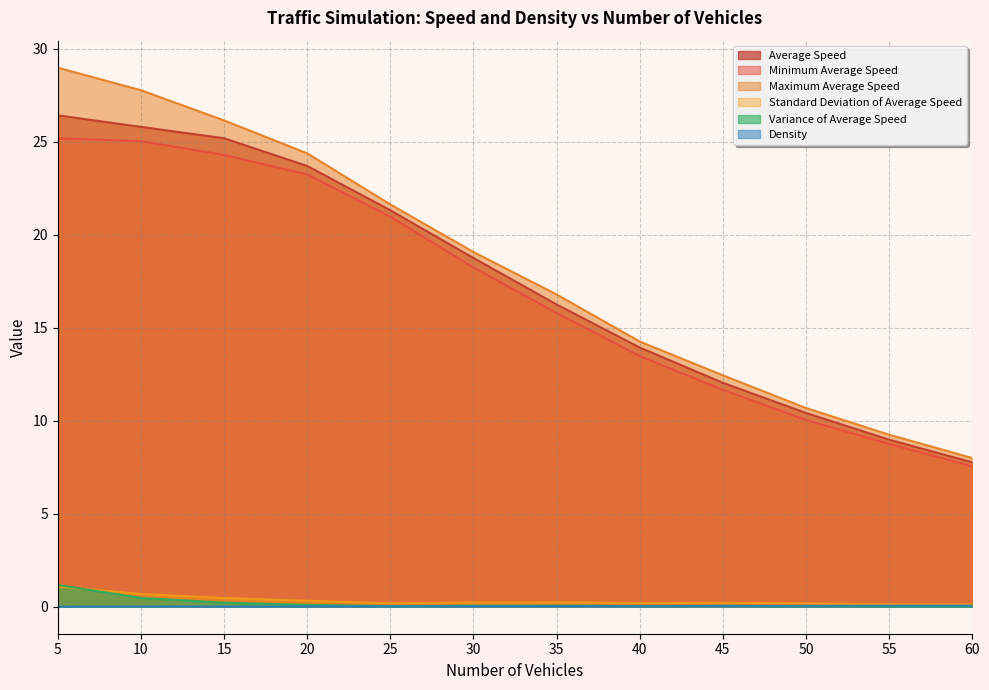

At 10, list the series in order from largest to smallest.

Maximum Average Speed, Average Speed, Minimum Average Speed, Standard Deviation of Average Speed, Variance of Average Speed, Density